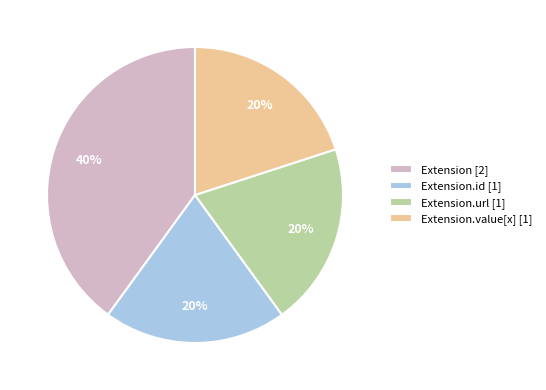

Does any single category account for the majority?

No